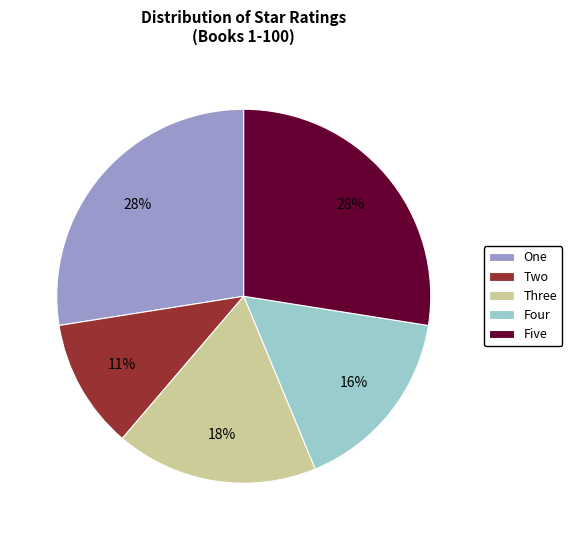

What percentage is the Four slice, to the nearest percent?

16%